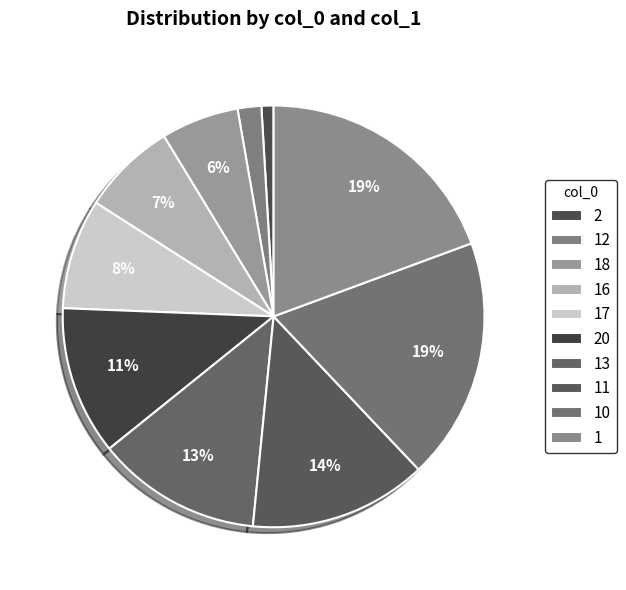

How many segments does this pie chart have?

10